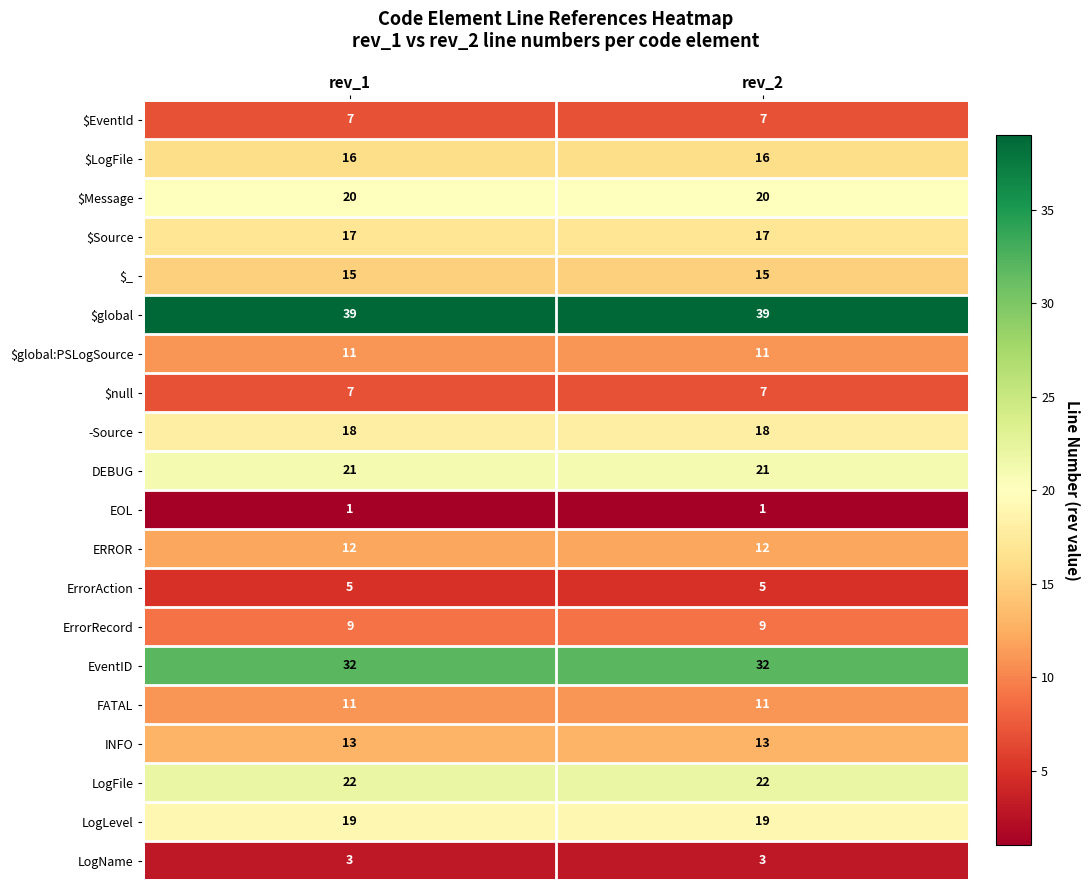

Which series has the largest total across all categories?

$global